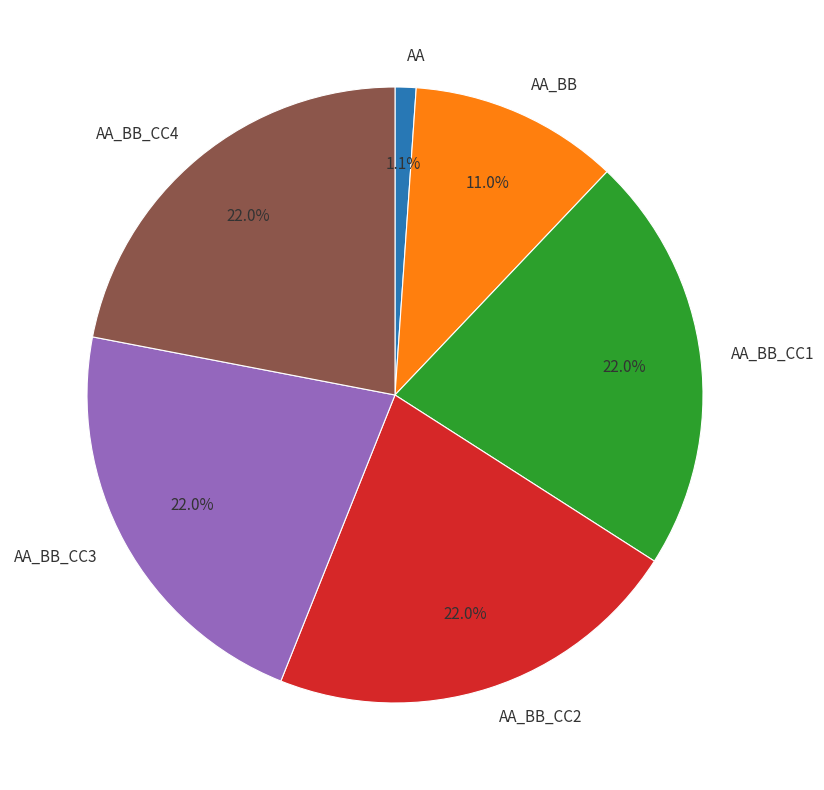

To the nearest percent, what portion does AA_BB represent?

11%